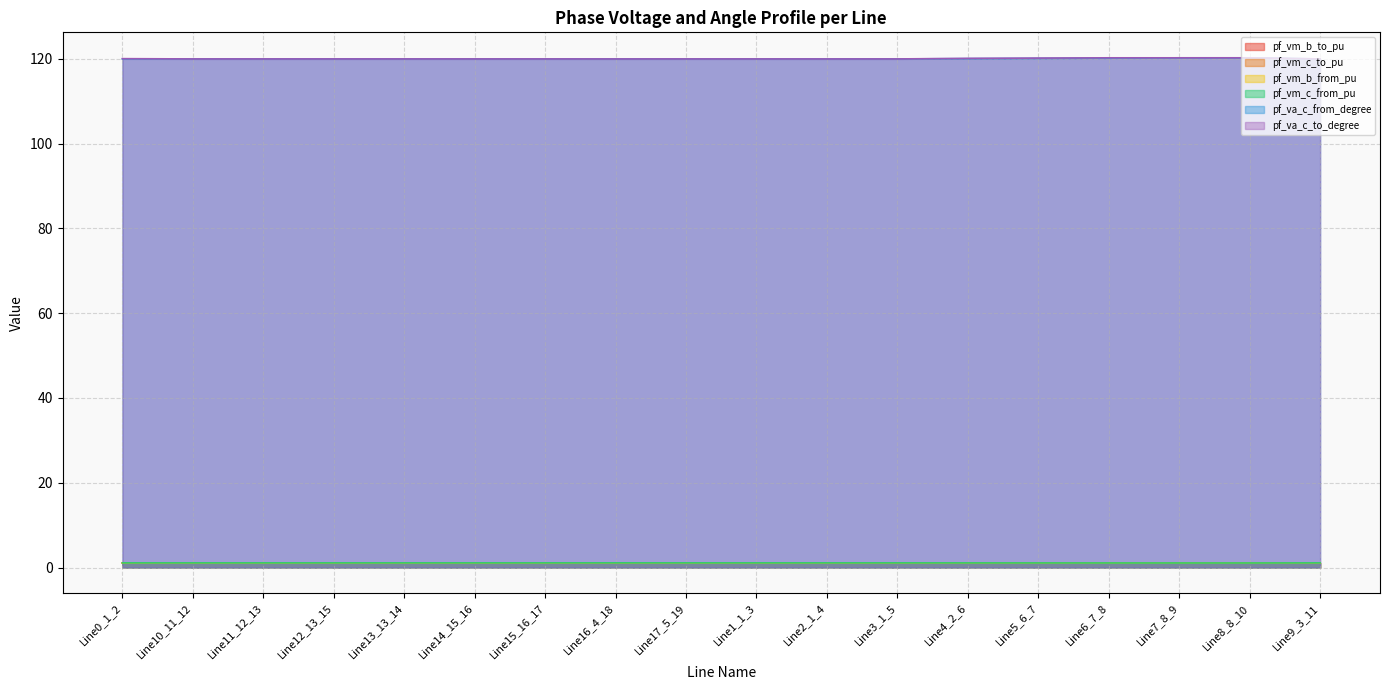

How many lines are shown in the chart?

6